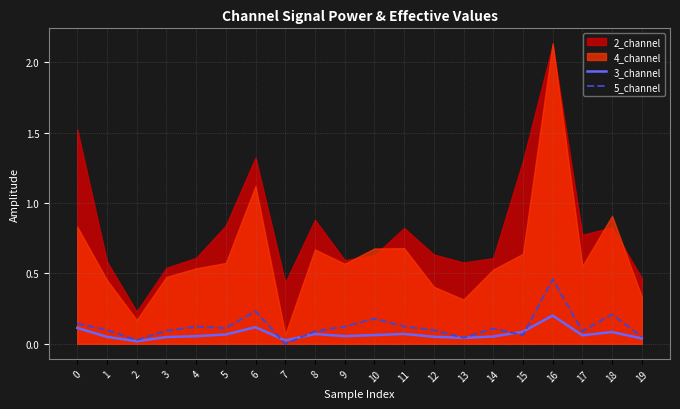

At which category is the sum across all series the highest?

16